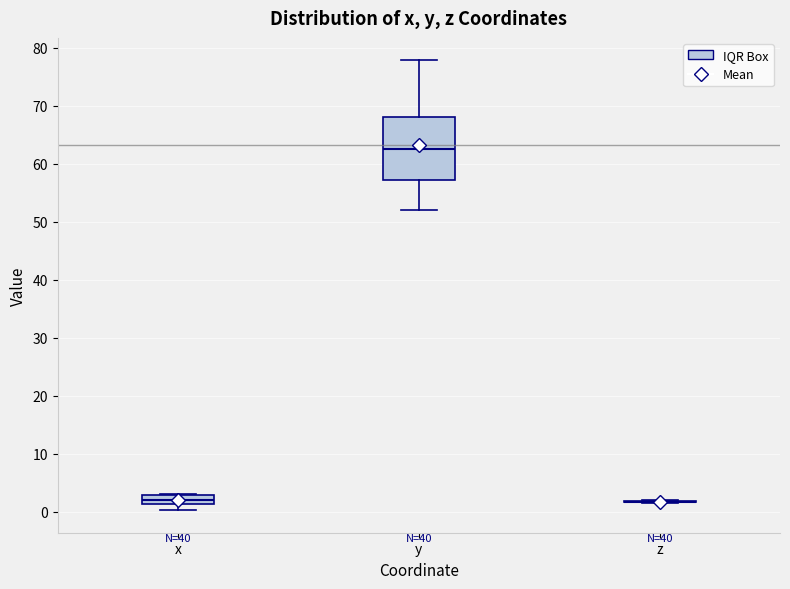

Comparing the boxes themselves (not the whiskers), which one is the tallest?

y